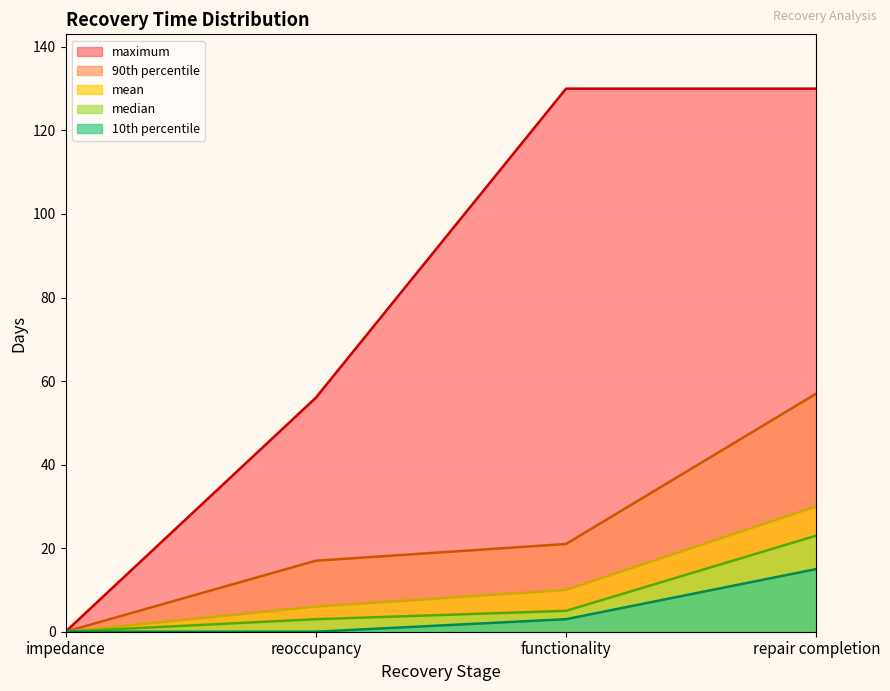

What is the maximum value for mean?

30